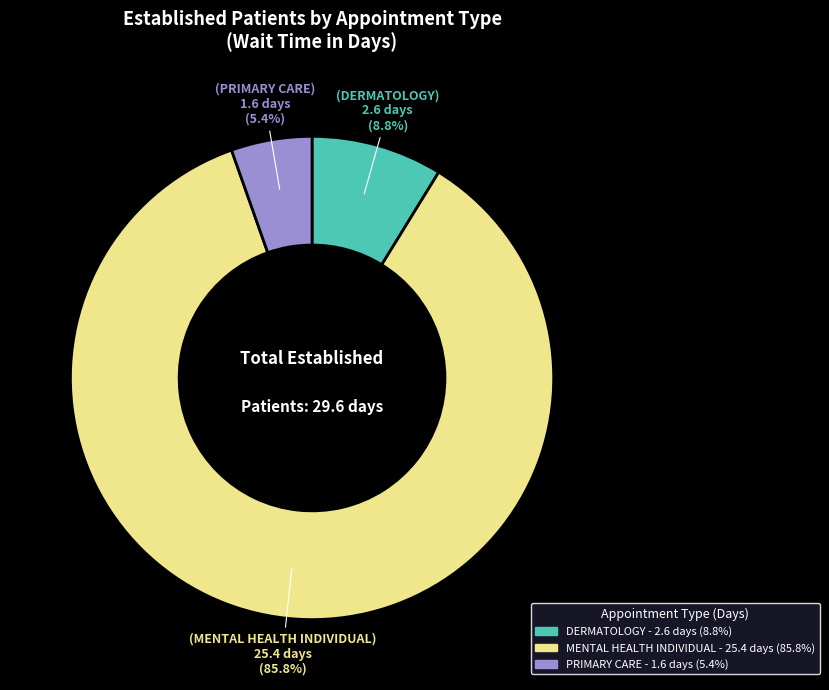

What is the largest slice in the pie chart?

MENTAL HEALTH INDIVIDUAL